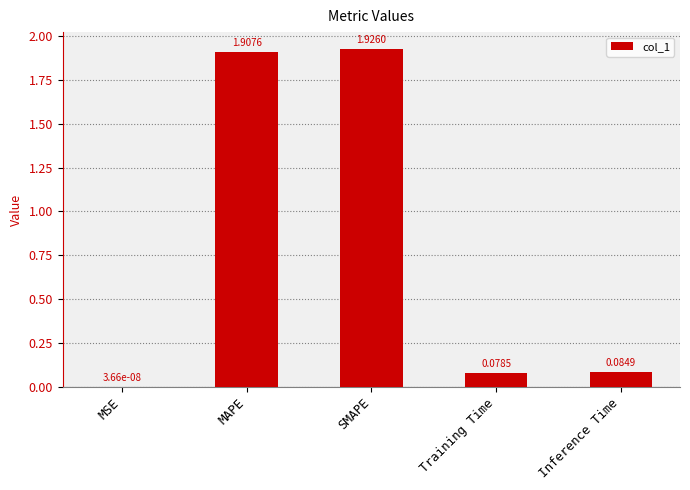

What is the sum of all values?

4.0